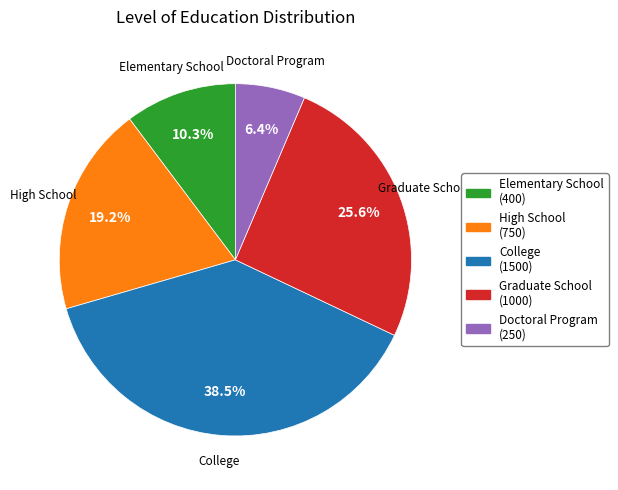

The High School slice represents 19% of the pie. True or false?

True